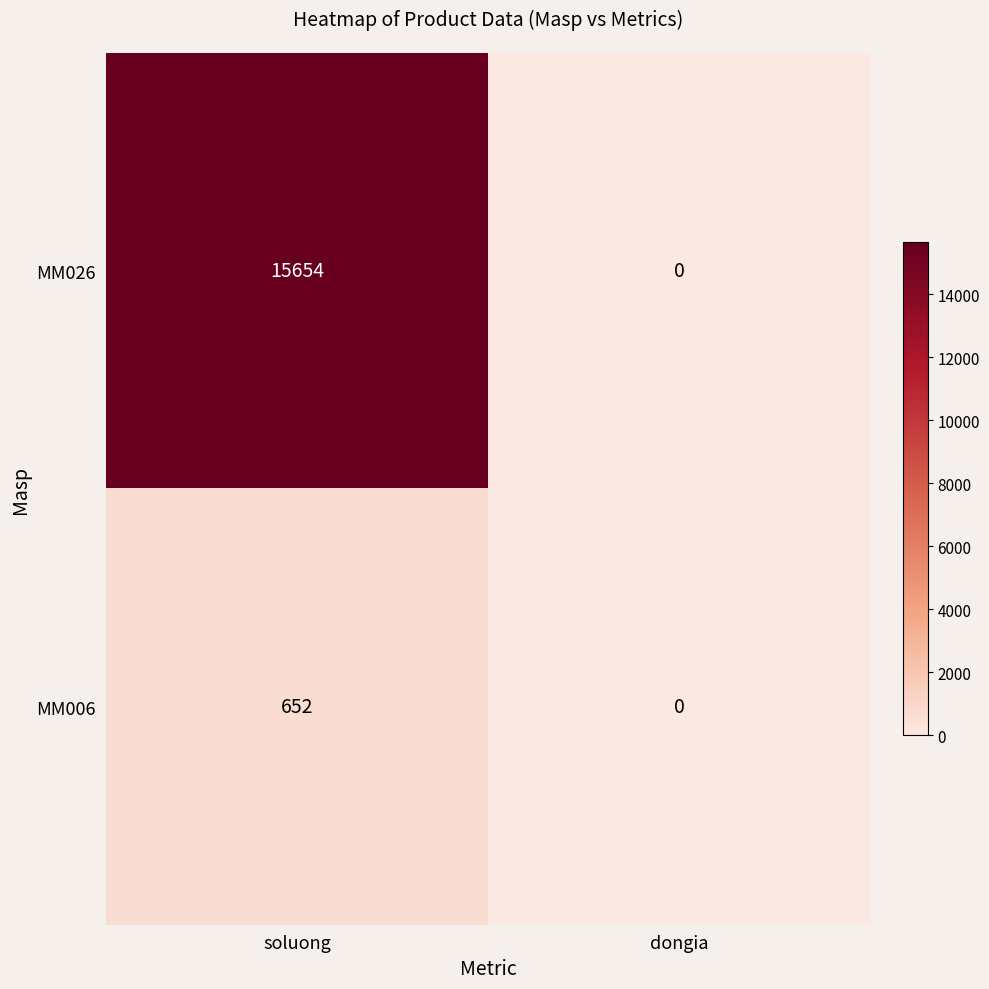

At soluong, list the series in order from smallest to largest.

MM006, MM026